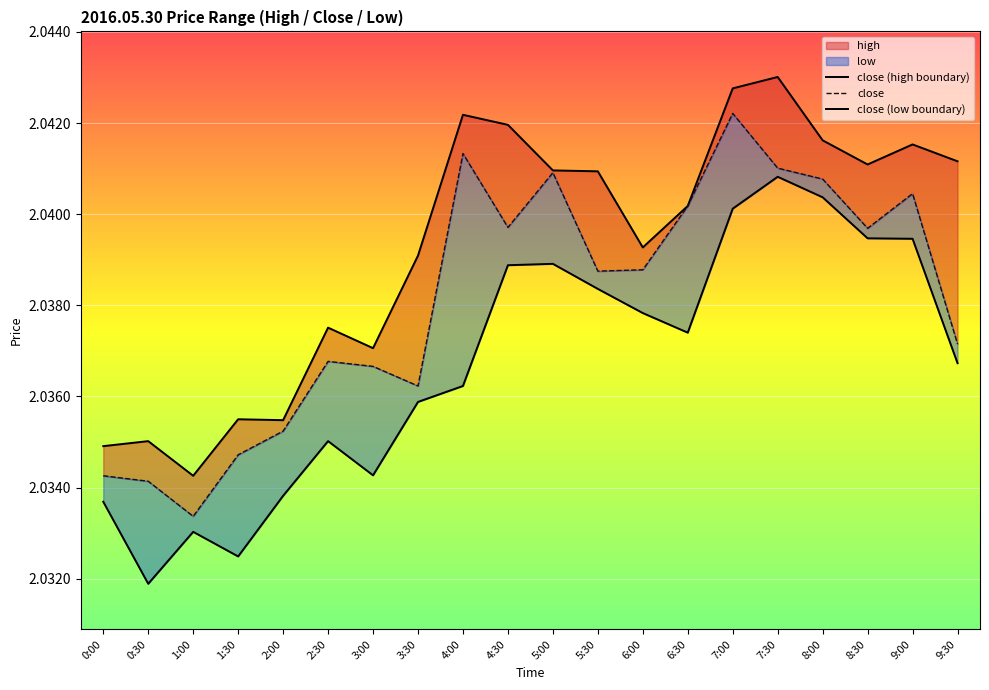

What value does the close series have at 0:00?

2.0